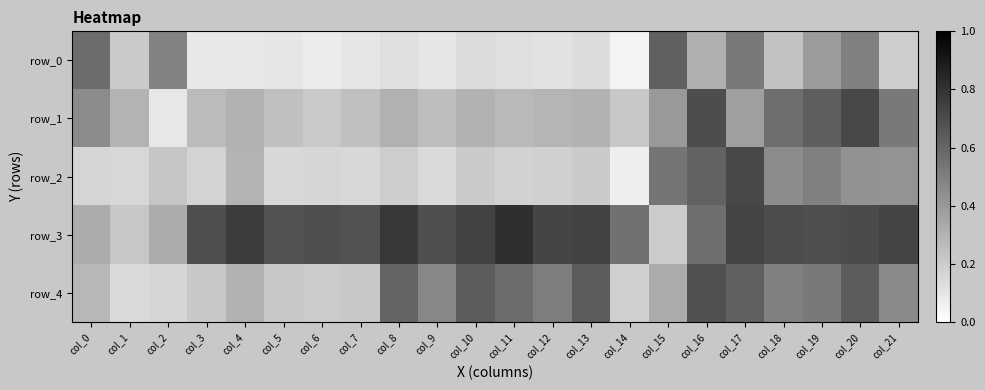

Reading left to right, list all the values displayed in this chart.

row_0: col_0=0.6	col_1=0.2	col_2=0.5	col_3=0.1	col_4=0.1	col_5=0.1	col_6=0.1	col_7=0.1	col_8=0.1	col_9=0.1	col_10=0.1	col_11=0.1	col_12=0.1	col_13=0.1	col_14=0.0	col_15=0.6	col_16=0.3	col_17=0.5	col_18=0.2	col_19=0.4	col_20=0.5	col_21=0.2
row_1: col_0=0.5	col_1=0.3	col_2=0.1	col_3=0.3	col_4=0.3	col_5=0.2	col_6=0.2	col_7=0.2	col_8=0.3	col_9=0.3	col_10=0.3	col_11=0.3	col_12=0.3	col_13=0.3	col_14=0.2	col_15=0.4	col_16=0.7	col_17=0.4	col_18=0.6	col_19=0.6	col_20=0.7	col_21=0.5
row_2: col_0=0.2	col_1=0.2	col_2=0.2	col_3=0.2	col_4=0.3	col_5=0.2	col_6=0.2	col_7=0.2	col_8=0.2	col_9=0.1	col_10=0.2	col_11=0.2	col_12=0.2	col_13=0.2	col_14=0.1	col_15=0.5	col_16=0.6	col_17=0.7	col_18=0.5	col_19=0.5	col_20=0.4	col_21=0.4
row_3: col_0=0.3	col_1=0.2	col_2=0.3	col_3=0.7	col_4=0.8	col_5=0.7	col_6=0.7	col_7=0.7	col_8=0.8	col_9=0.7	col_10=0.7	col_11=0.8	col_12=0.7	col_13=0.7	col_14=0.6	col_15=0.2	col_16=0.6	col_17=0.7	col_18=0.7	col_19=0.7	col_20=0.7	col_21=0.7
row_4: col_0=0.3	col_1=0.1	col_2=0.2	col_3=0.2	col_4=0.3	col_5=0.2	col_6=0.2	col_7=0.2	col_8=0.6	col_9=0.5	col_10=0.6	col_11=0.6	col_12=0.5	col_13=0.6	col_14=0.2	col_15=0.3	col_16=0.7	col_17=0.6	col_18=0.5	col_19=0.5	col_20=0.6	col_21=0.5